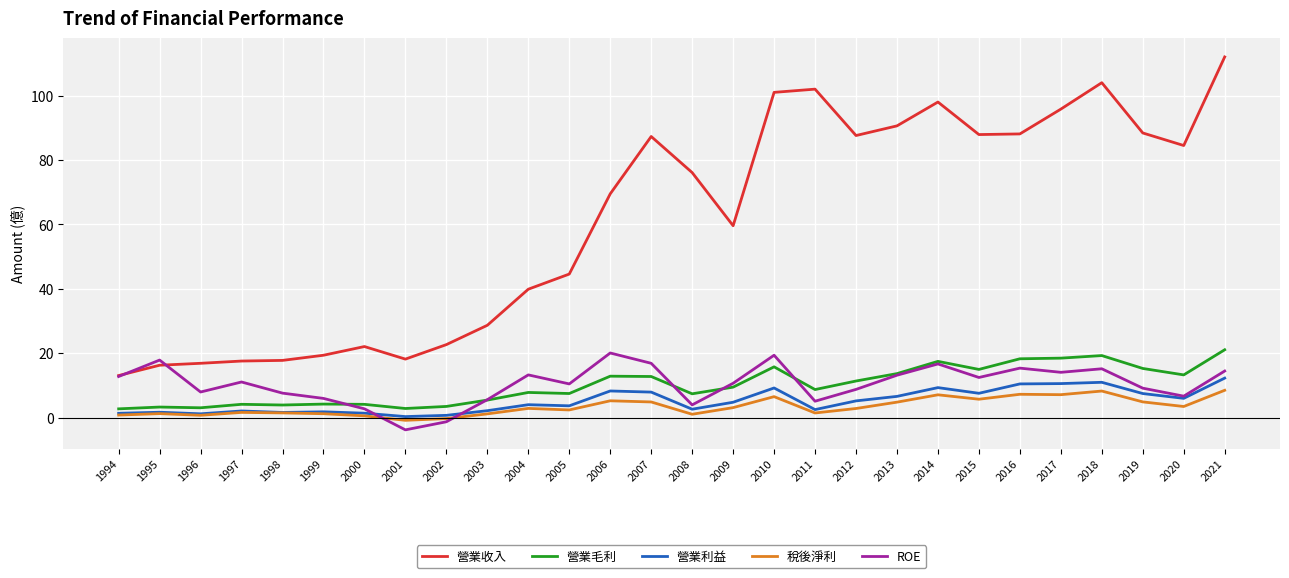

True or false: 營業利益 and 營業收入 intersect in this chart.

False